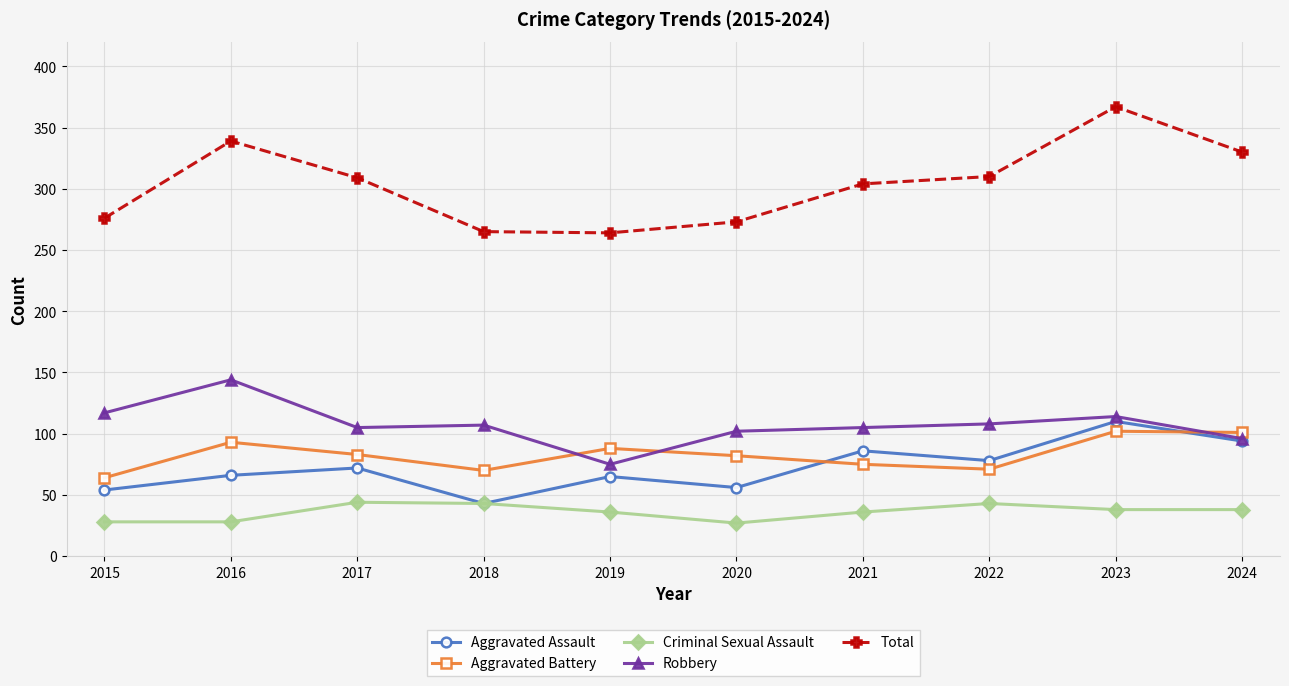

In Total, how many points are higher than both neighbors (excluding endpoints)?

2